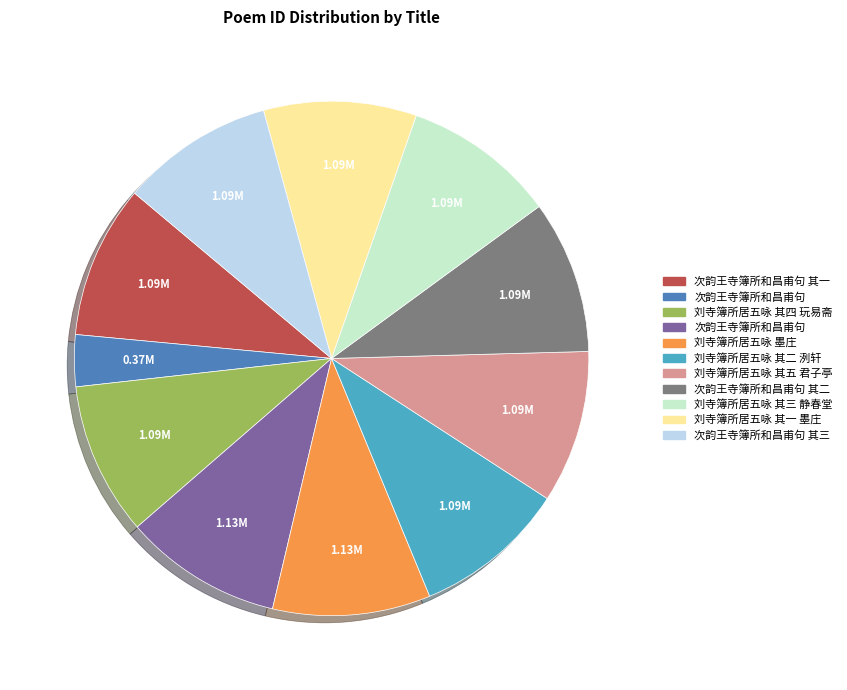

Is there a majority slice in this chart?

No